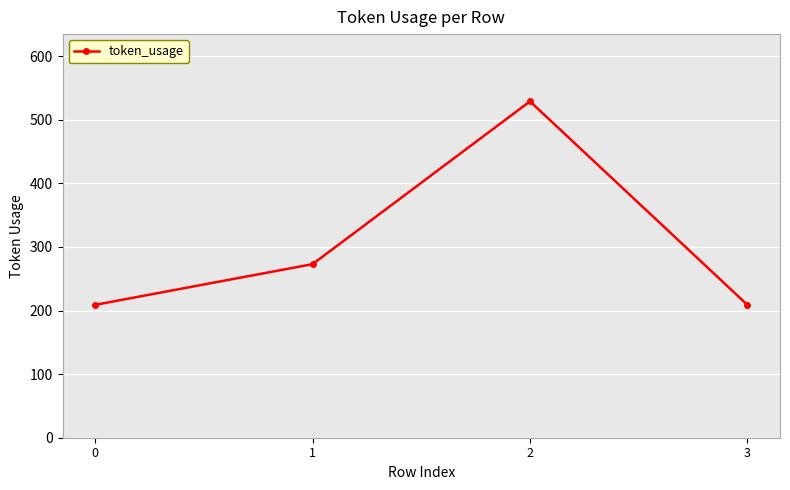

What is the sum of the values at 0 and 1?

482